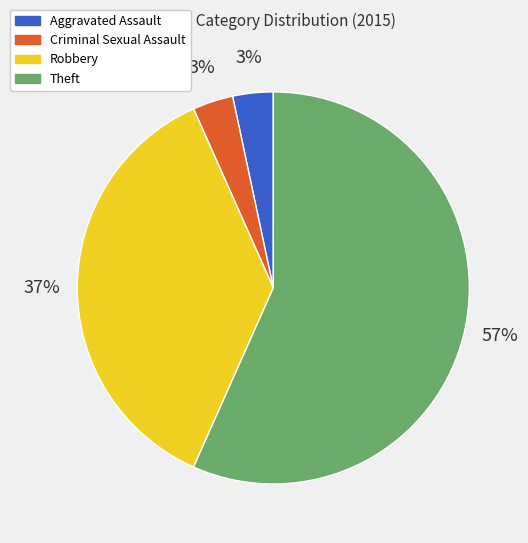

Count the number of slices in the pie.

4